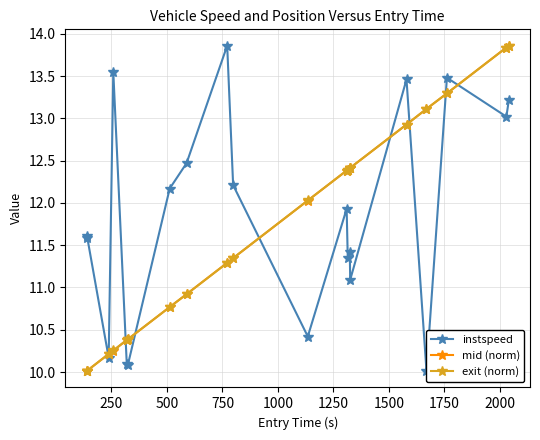

Which series ends up on top after the final intersection of mid (norm) and instspeed?

mid (norm)